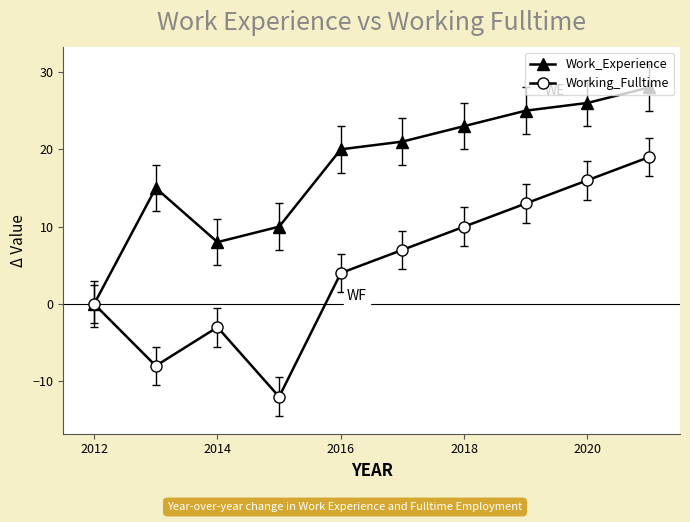

What is the maximum value for Work_Experience?

28